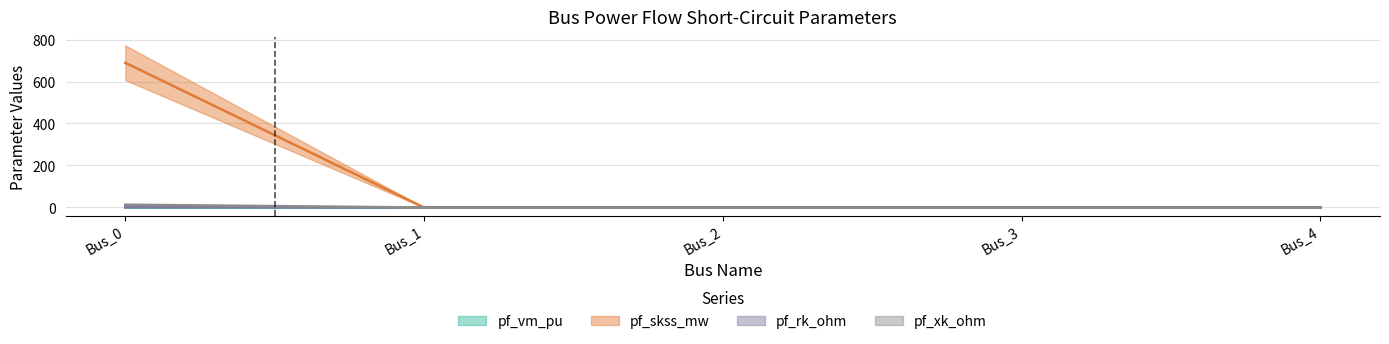

How many series are shown in this chart?

4